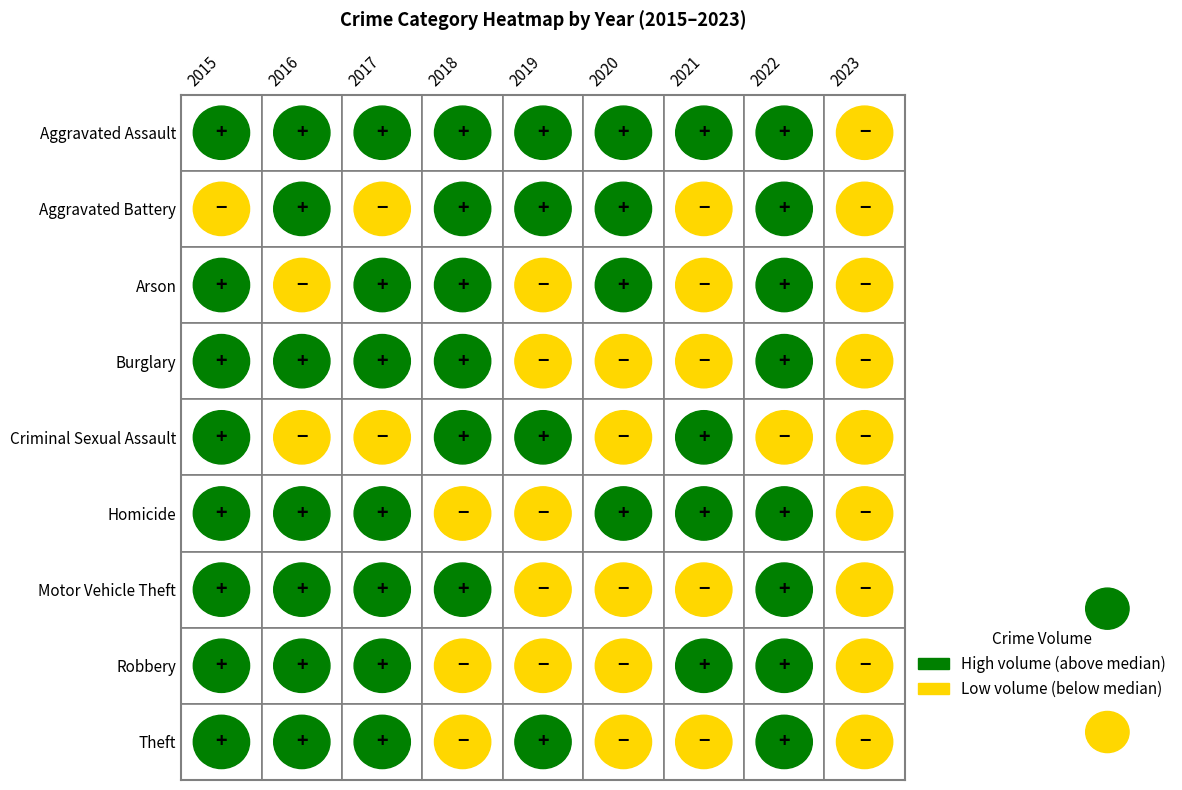

How many data points in Theft are above 325?

4